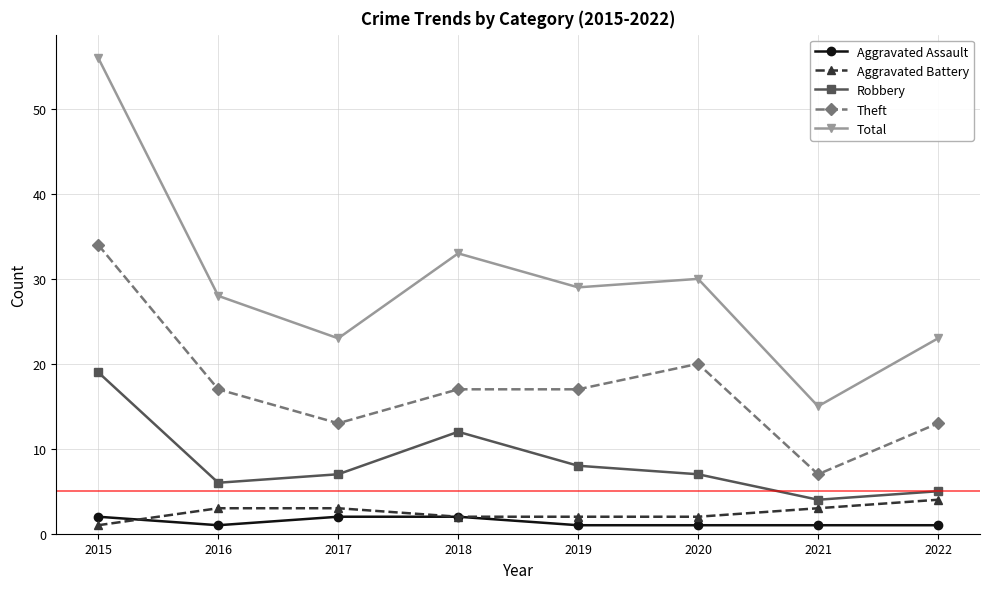

What is the sum of all Theft values?

138